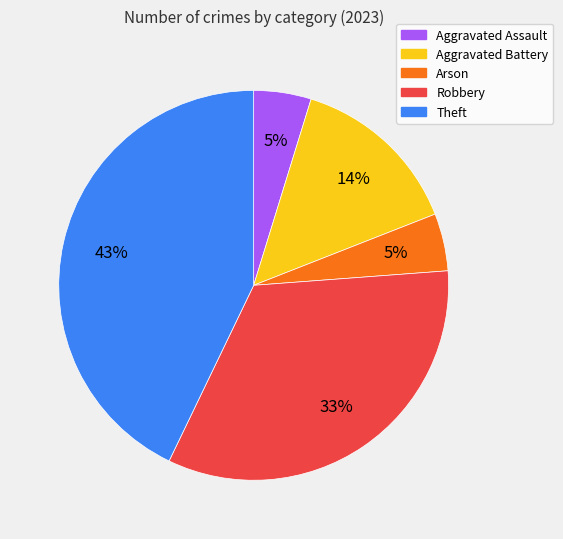

Is there any slice that represents more than half of the pie?

No